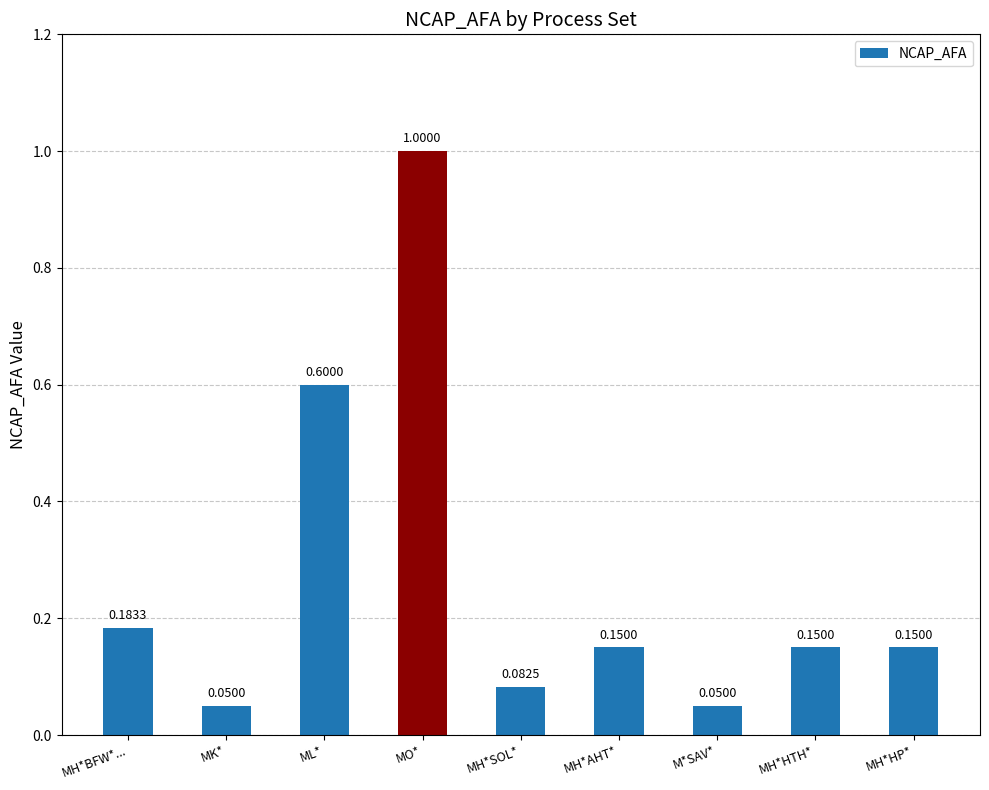

What value does the data have at MO*?

1.0